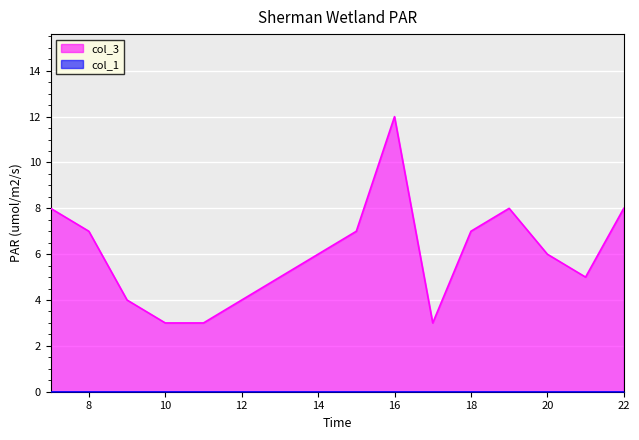

How many series are shown in this chart?

2